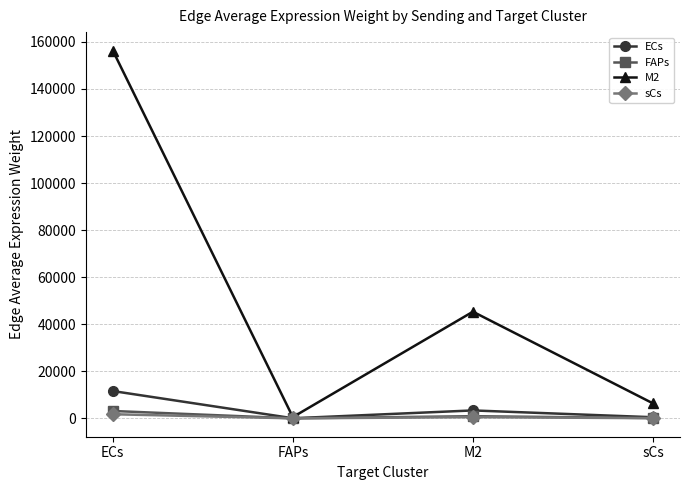

The value of FAPs at sCs is 127.4. True or false?

True